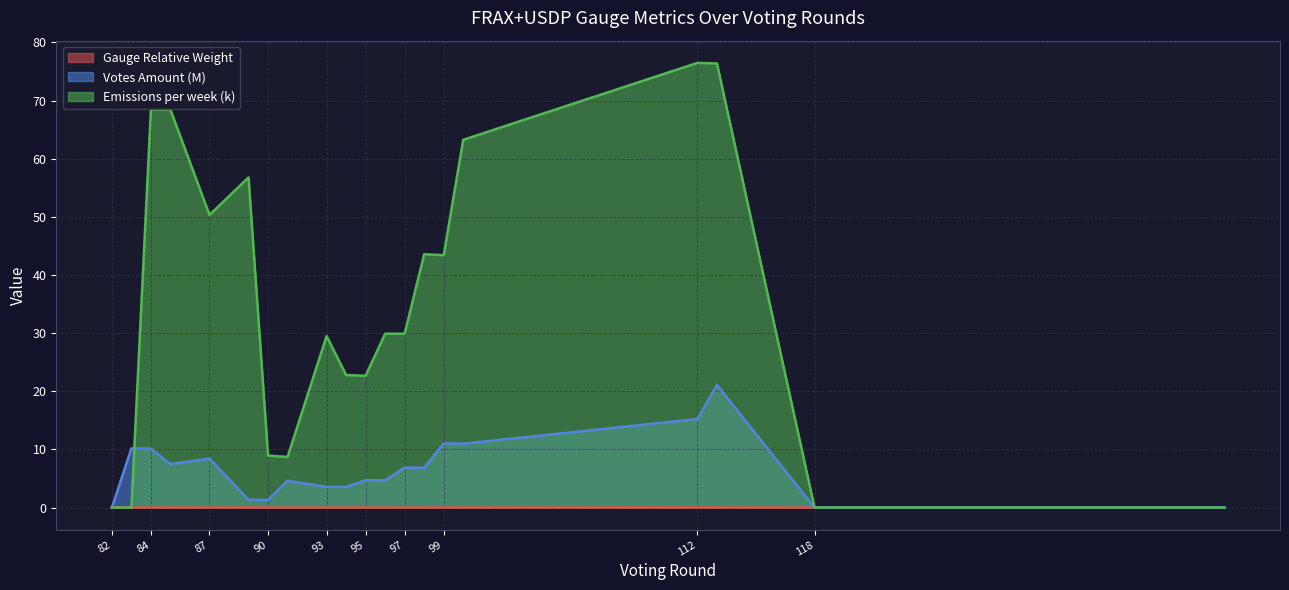

Is the value of Gauge Relative Weight at Round 84 greater than the value of Emissions per week (k) at Round 83?

Yes